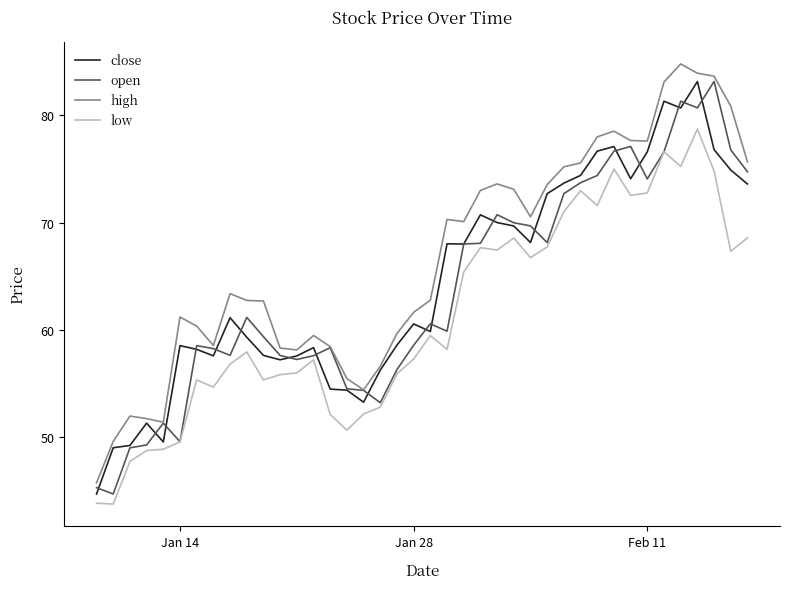

Which series has the largest total across all categories?

high